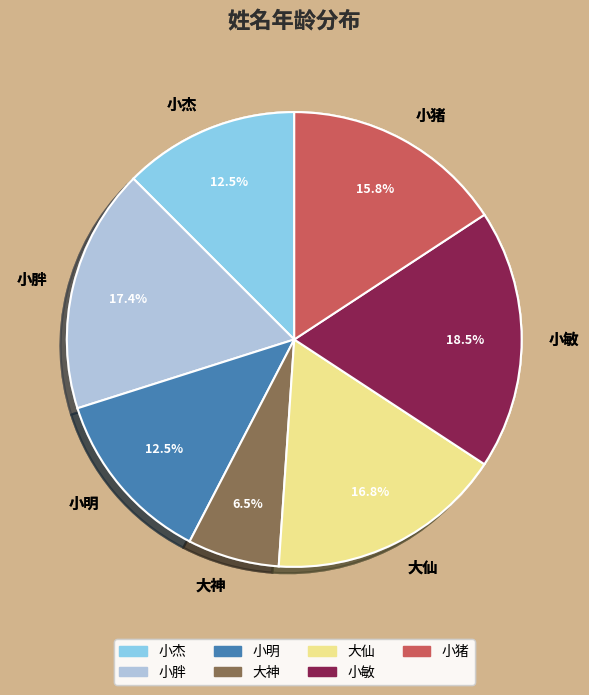

What is the smallest slice in the pie chart?

大神